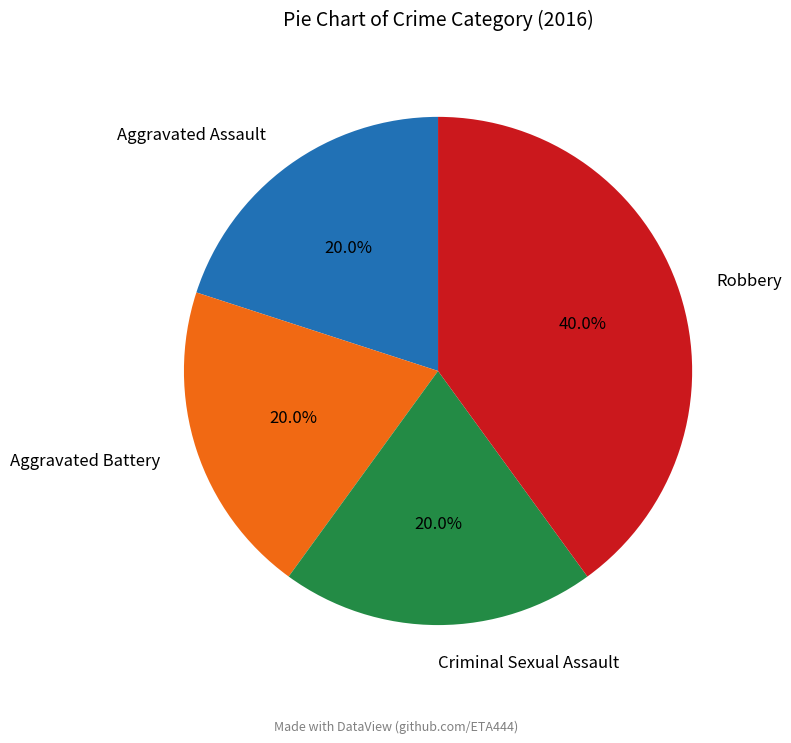

To the nearest percent, what portion does Aggravated Assault represent?

20%